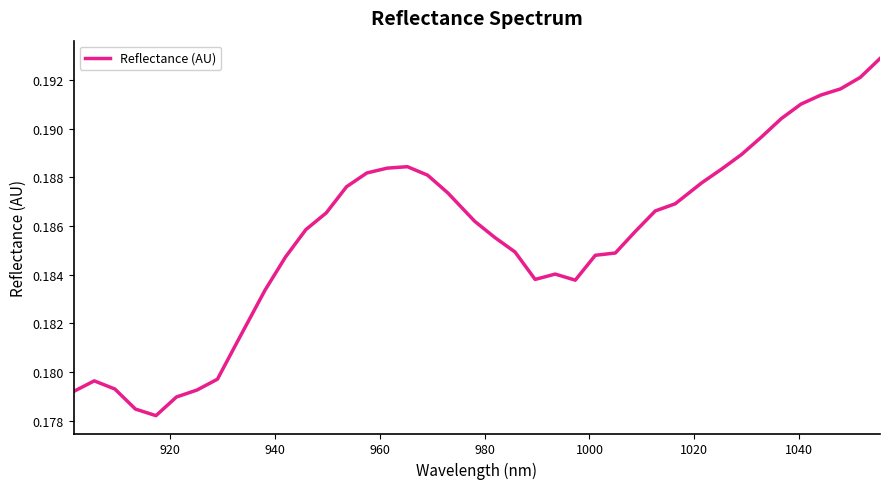

How many lines are shown in the chart?

1